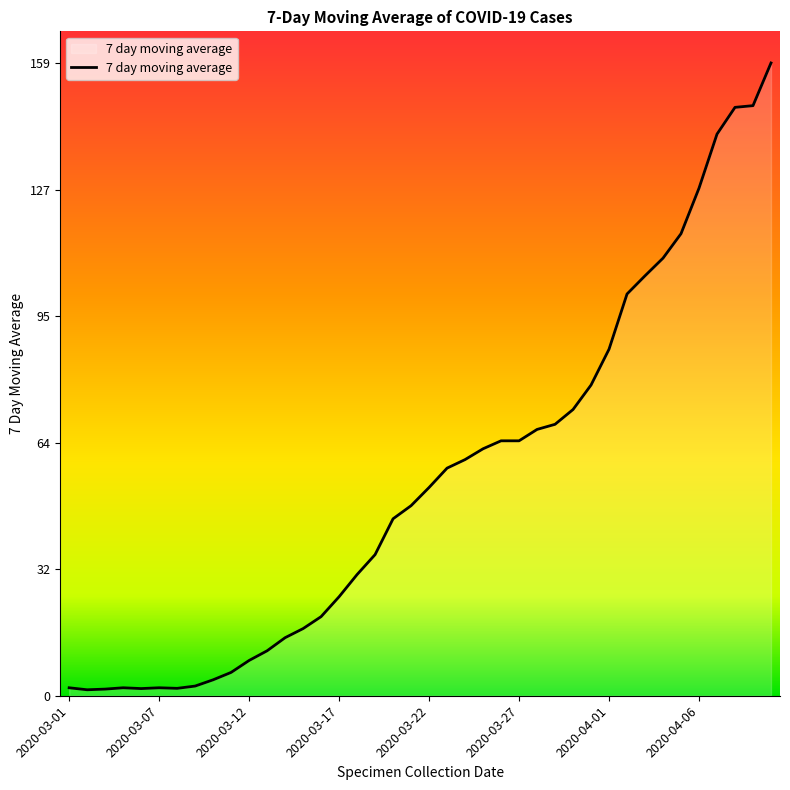

What is the maximum value shown in the chart?

158.9